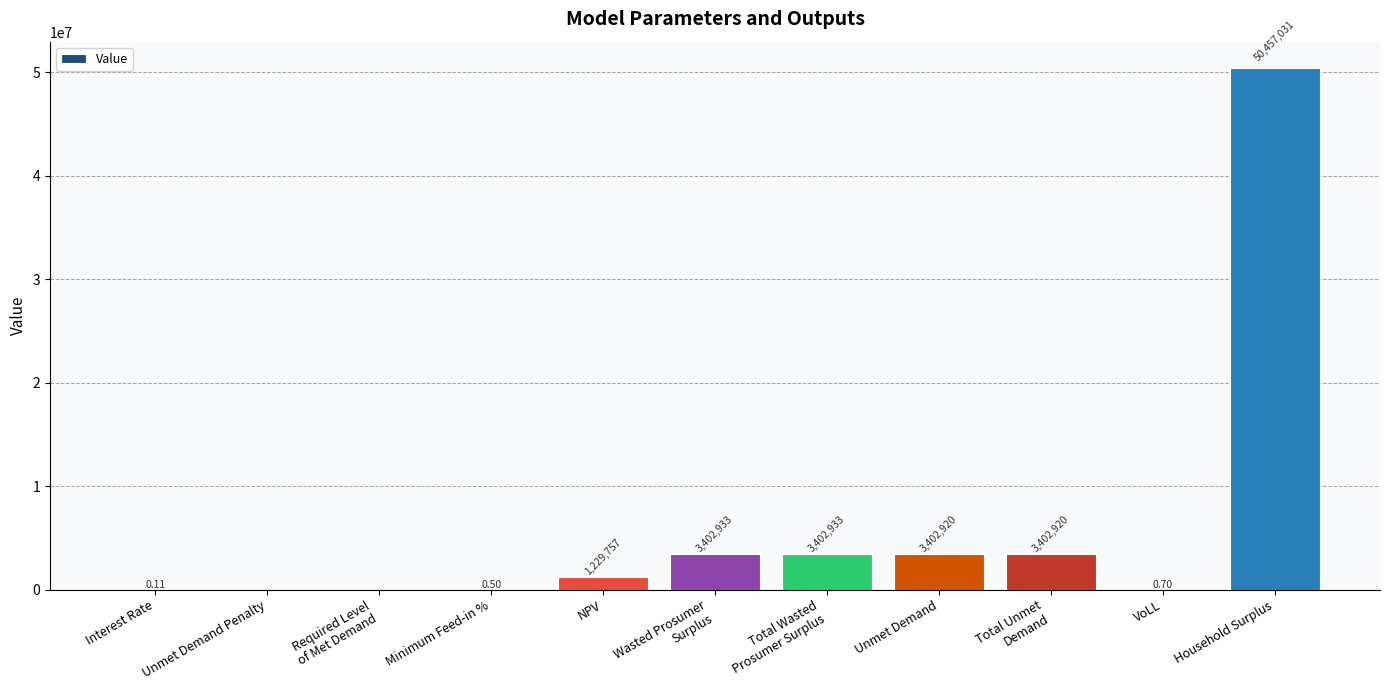

The chart shows a value of 5460040.3 at Total Unmet
Demand. True or false?

False